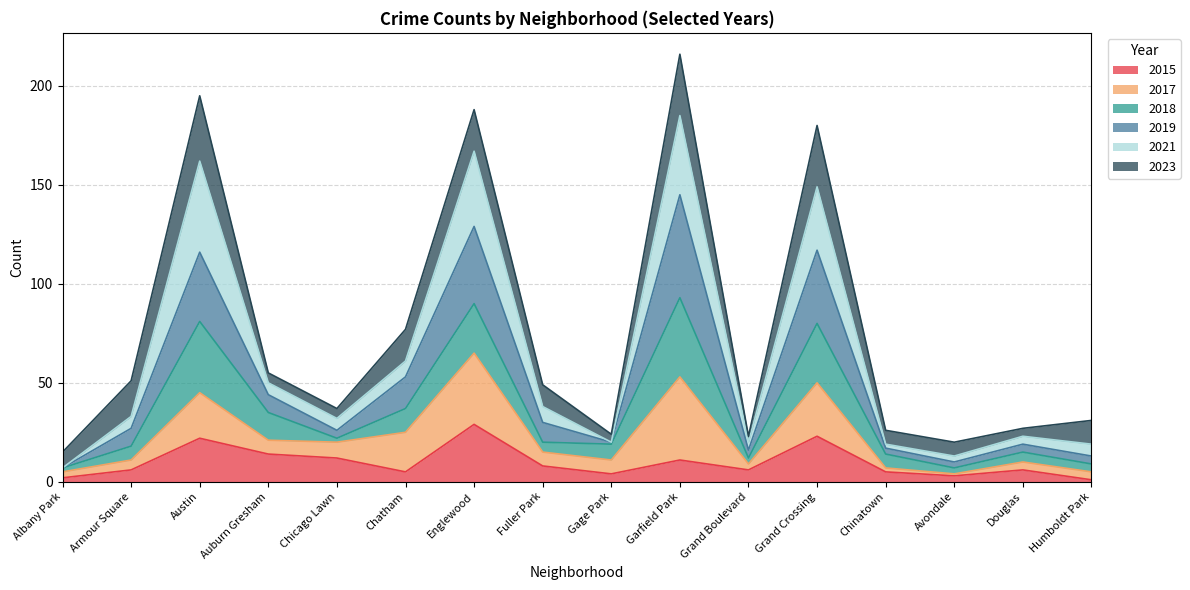

At which category does the chart reach its peak across all series?

Garfield Park